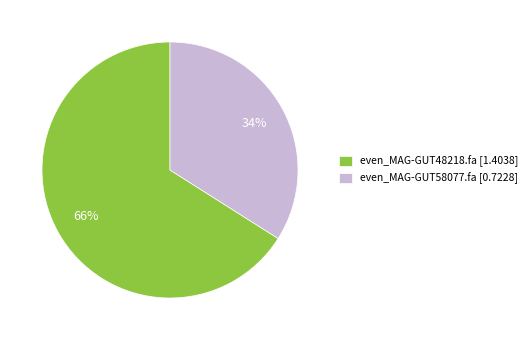

Count the number of slices in the pie.

2